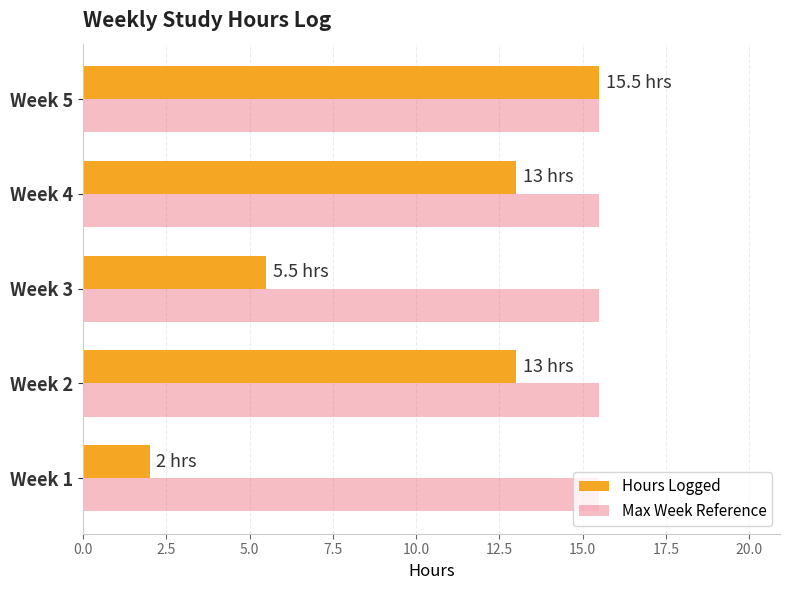

Which series has the largest total across all categories?

Max Week Reference